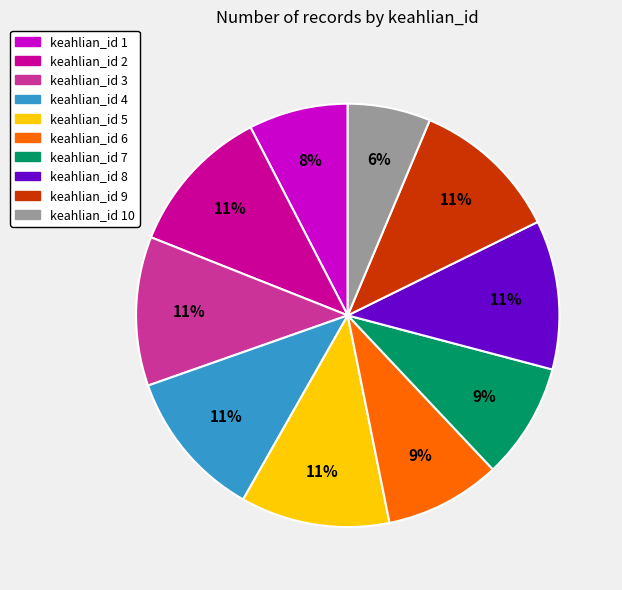

Does any single category account for the majority?

No